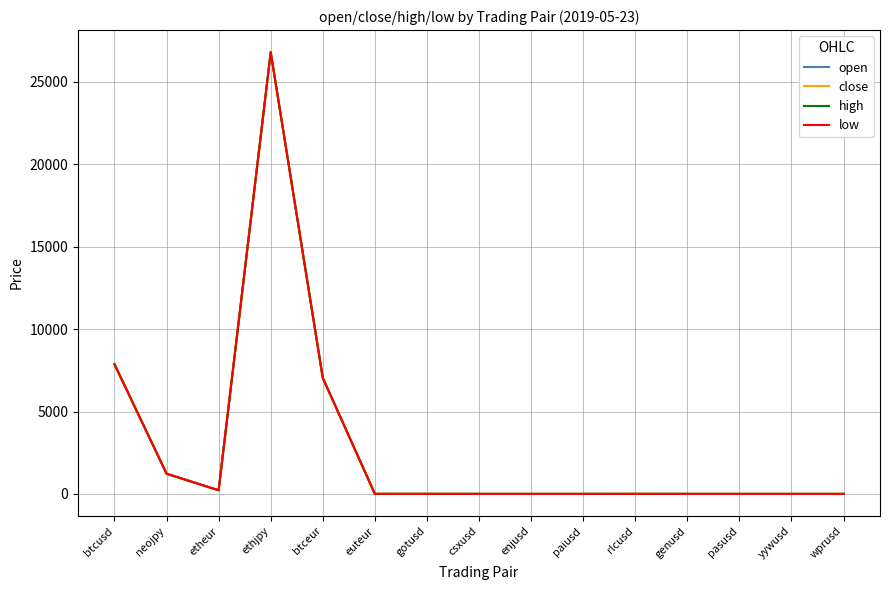

What is the maximum value shown in the chart?

26806.0